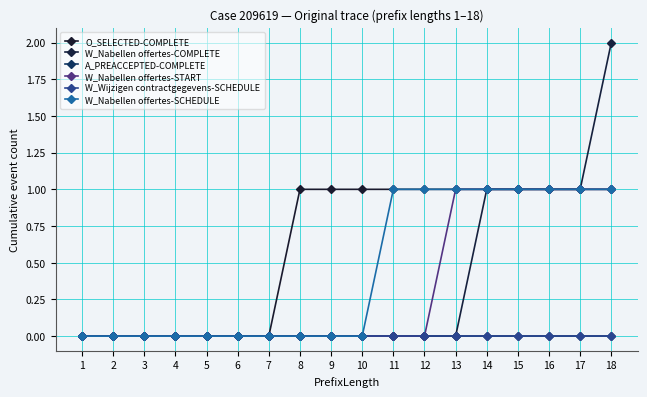

How many distinct data groups are displayed?

6